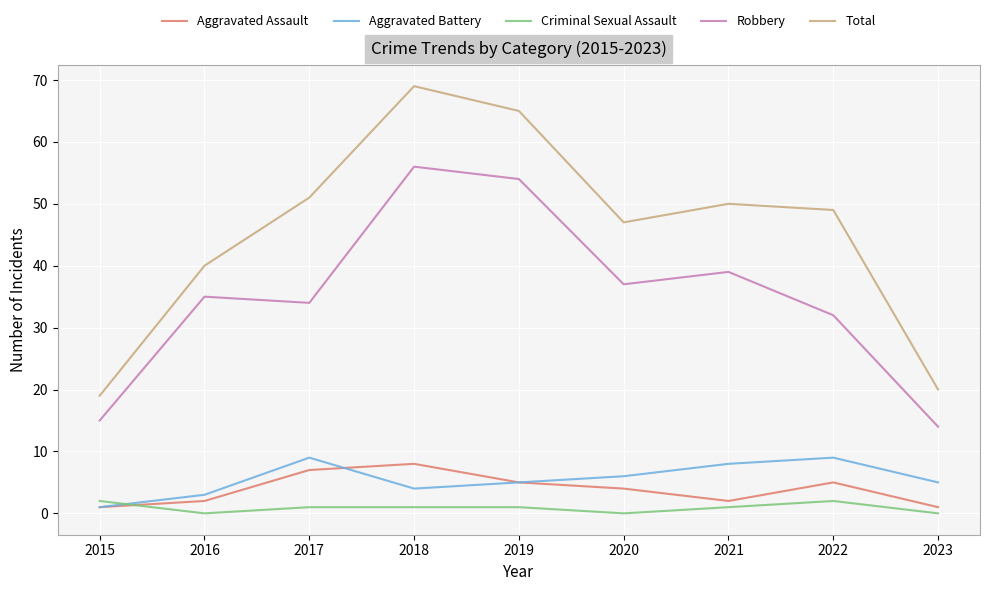

True or false: Aggravated Battery and Robbery intersect in this chart.

False